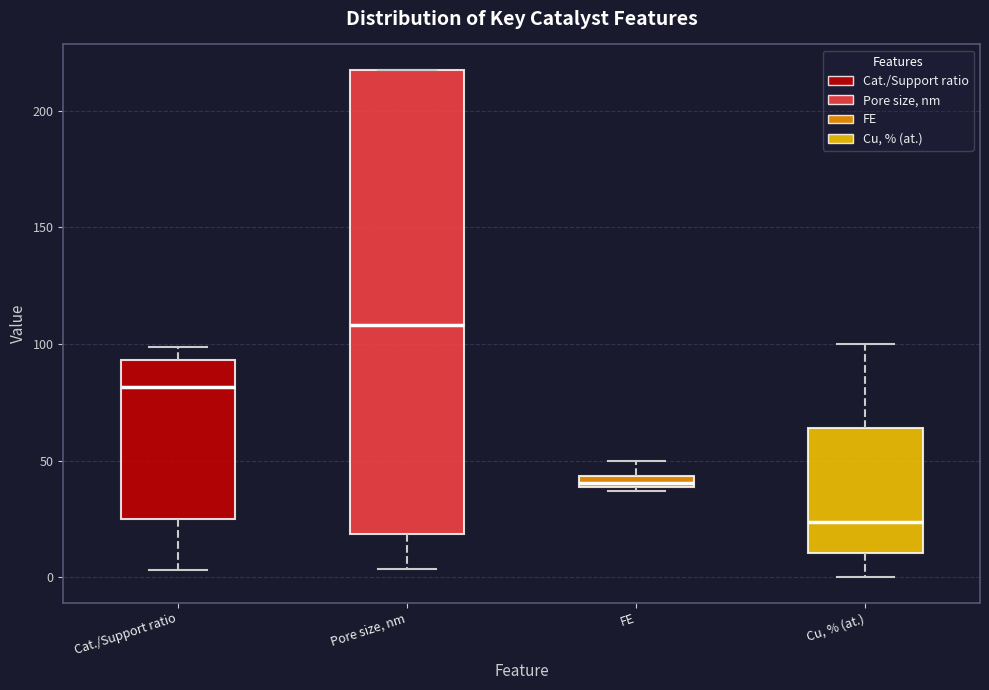

Which box's median line is the lowest?

Cu, % (at.)